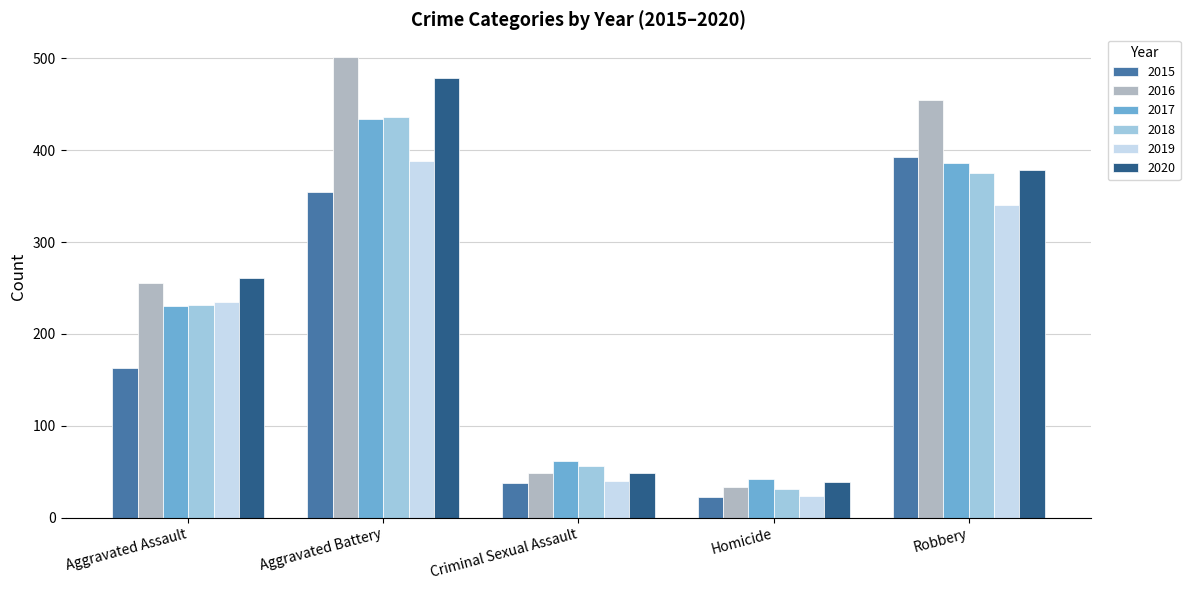

What is the difference between the maximum and minimum values in the 2018 series?

405